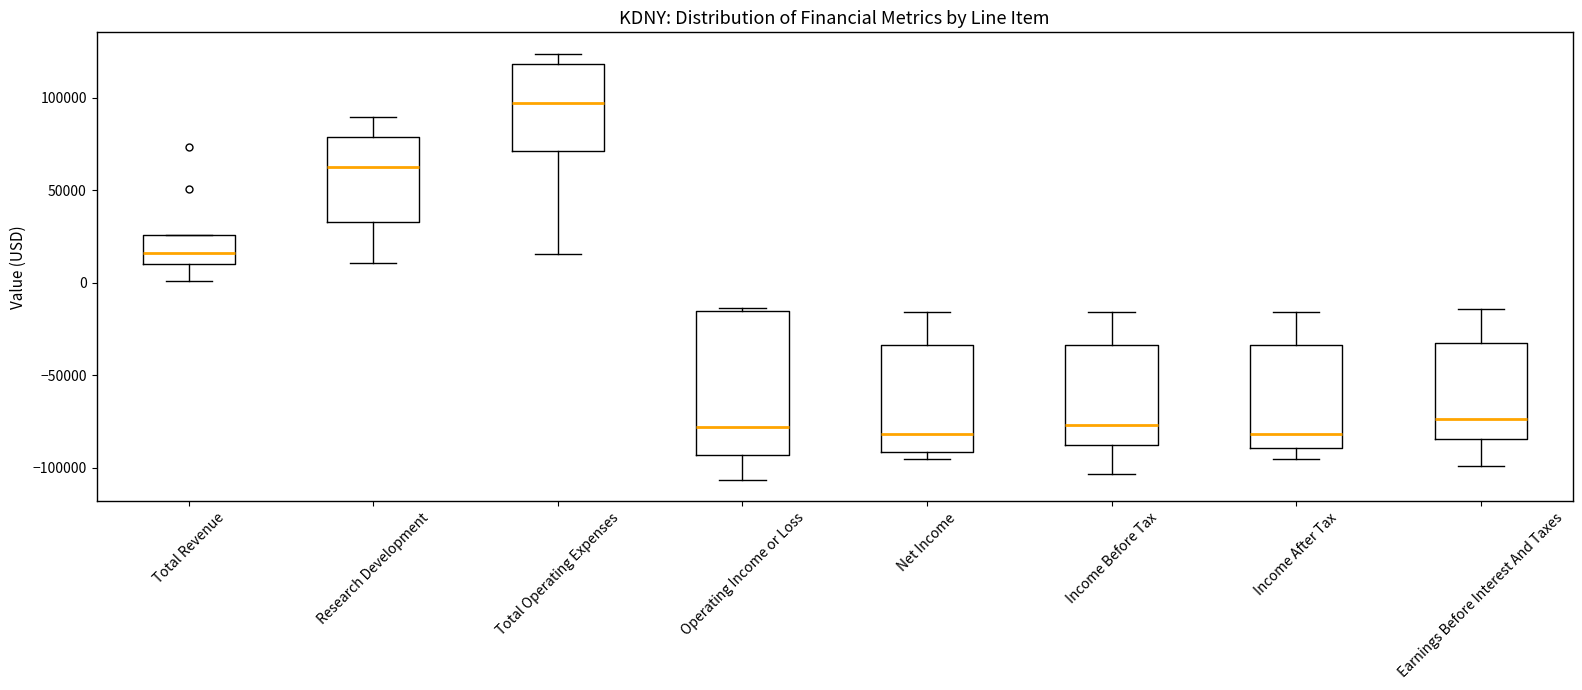

Reading left to right, transcribe this box plot: for each box, give where its median line is, the range the box spans, and where its two whiskers end, as read against the y-axis. The values are not printed on the chart, so give them approximately, as read against the axis.

Total Revenue: median 15000, box 10000 to 25000, whiskers 0 to 25000
Research Development: median 60000, box 35000 to 80000, whiskers 10000 to 90000
Total Operating Expenses: median 95000, box 70000 to 120000, whiskers 15000 to 125000
Operating Income or Loss: median -80000, box -95000 to -15000, whiskers -105000 to -15000 (just above the box's upper edge)
Net Income: median -80000, box -90000 to -35000, whiskers -95000 to -15000
Income Before Tax: median -75000, box -90000 to -35000, whiskers -105000 to -15000
Income After Tax: median -80000, box -90000 to -35000, whiskers -95000 to -15000
Earnings Before Interest And Taxes: median -75000, box -85000 to -35000, whiskers -100000 to -15000